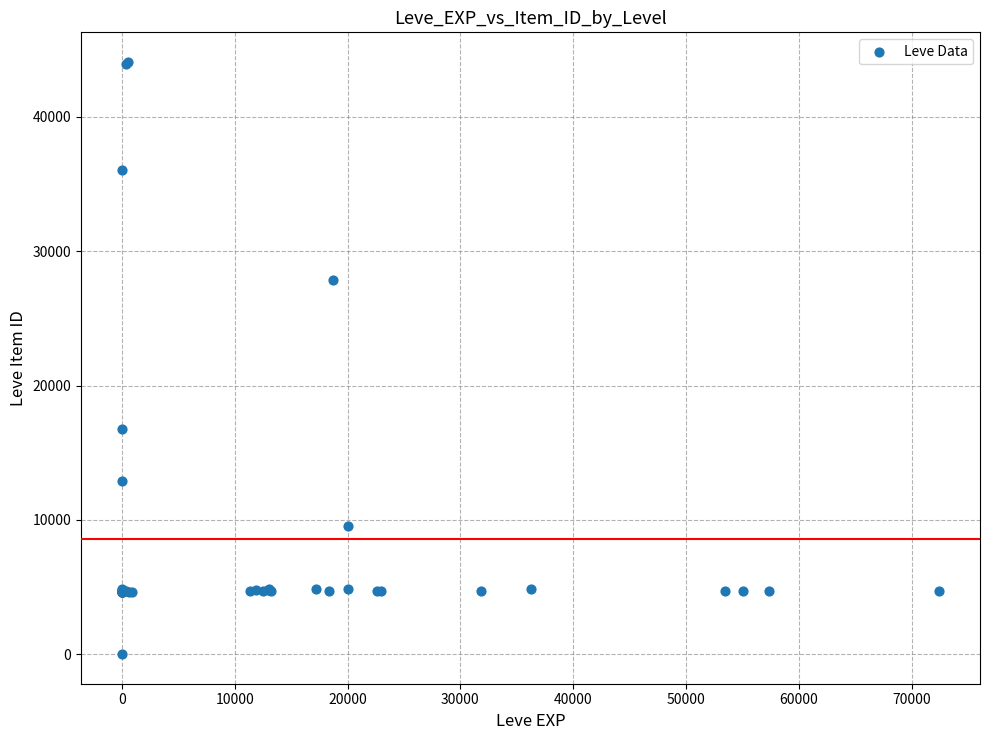

What Y value in the scatter plot is closest to 22050?

16734